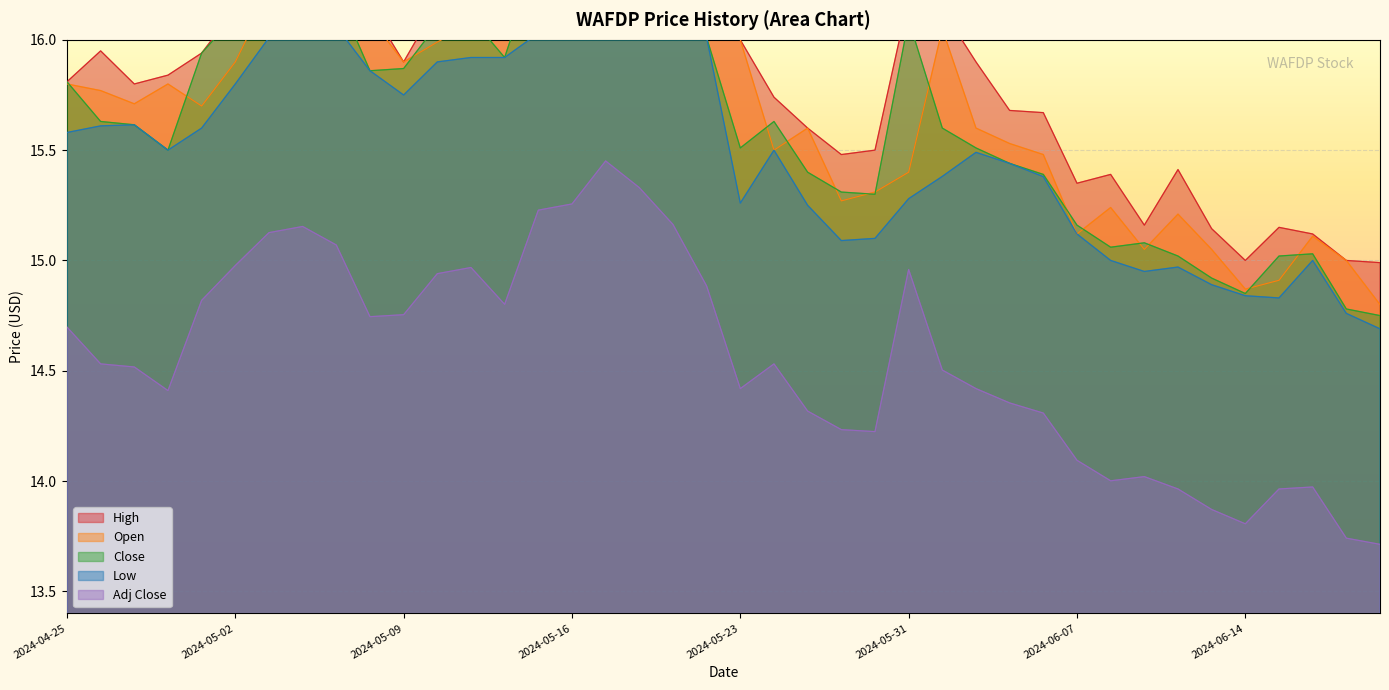

Reading right to left, list all the values displayed in this chart.

High: 2024-06-21=15.0	2024-06-20=15.0	2024-06-18=15.1	2024-06-17=15.2	2024-06-14=15.0	2024-06-13=15.1	2024-06-12=15.4	2024-06-11=15.2	2024-06-10=15.4	2024-06-07=15.3	2024-06-06=15.7	2024-06-05=15.7	2024-06-04=15.9	2024-06-03=16.1	2024-05-31=16.2	2024-05-30=15.5	2024-05-29=15.5	2024-05-28=15.6	2024-05-24=15.7	2024-05-23=16.0	2024-05-22=16.4	2024-05-21=16.5	2024-05-20=16.6	2024-05-17=16.6	2024-05-16=16.4	2024-05-15=16.4	2024-05-14=16.1	2024-05-13=16.1	2024-05-10=16.2	2024-05-09=15.9	2024-05-08=16.1	2024-05-07=16.3	2024-05-06=16.4	2024-05-03=16.3	2024-05-02=16.1	2024-05-01=15.9	2024-04-30=15.8	2024-04-29=15.8	2024-04-26=15.9	2024-04-25=15.8
Open: 2024-06-21=14.8	2024-06-20=15.0	2024-06-18=15.1	2024-06-17=14.9	2024-06-14=14.9	2024-06-13=15.1	2024-06-12=15.2	2024-06-11=15.1	2024-06-10=15.2	2024-06-07=15.1	2024-06-06=15.5	2024-06-05=15.5	2024-06-04=15.6	2024-06-03=16.1	2024-05-31=15.4	2024-05-30=15.3	2024-05-29=15.3	2024-05-28=15.6	2024-05-24=15.5	2024-05-23=16.0	2024-05-22=16.4	2024-05-21=16.4	2024-05-20=16.5	2024-05-17=16.4	2024-05-16=16.3	2024-05-15=16.0	2024-05-14=16.1	2024-05-13=16.1	2024-05-10=16.0	2024-05-09=15.9	2024-05-08=16.1	2024-05-07=16.3	2024-05-06=16.2	2024-05-03=16.2	2024-05-02=15.9	2024-05-01=15.7	2024-04-30=15.8	2024-04-29=15.7	2024-04-26=15.8	2024-04-25=15.8
Close: 2024-06-21=14.8	2024-06-20=14.8	2024-06-18=15.0	2024-06-17=15.0	2024-06-14=14.8	2024-06-13=14.9	2024-06-12=15.0	2024-06-11=15.1	2024-06-10=15.1	2024-06-07=15.2	2024-06-06=15.4	2024-06-05=15.4	2024-06-04=15.5	2024-06-03=15.6	2024-05-31=16.1	2024-05-30=15.3	2024-05-29=15.3	2024-05-28=15.4	2024-05-24=15.6	2024-05-23=15.5	2024-05-22=16.0	2024-05-21=16.3	2024-05-20=16.5	2024-05-17=16.6	2024-05-16=16.4	2024-05-15=16.4	2024-05-14=15.9	2024-05-13=16.1	2024-05-10=16.1	2024-05-09=15.9	2024-05-08=15.9	2024-05-07=16.2	2024-05-06=16.3	2024-05-03=16.3	2024-05-02=16.1	2024-05-01=15.9	2024-04-30=15.5	2024-04-29=15.6	2024-04-26=15.6	2024-04-25=15.8
Low: 2024-06-21=14.7	2024-06-20=14.8	2024-06-18=15.0	2024-06-17=14.8	2024-06-14=14.8	2024-06-13=14.9	2024-06-12=15.0	2024-06-11=14.9	2024-06-10=15.0	2024-06-07=15.1	2024-06-06=15.4	2024-06-05=15.4	2024-06-04=15.5	2024-06-03=15.4	2024-05-31=15.3	2024-05-30=15.1	2024-05-29=15.1	2024-05-28=15.2	2024-05-24=15.5	2024-05-23=15.3	2024-05-22=16.0	2024-05-21=16.3	2024-05-20=16.4	2024-05-17=16.2	2024-05-16=16.3	2024-05-15=16.0	2024-05-14=15.9	2024-05-13=15.9	2024-05-10=15.9	2024-05-09=15.8	2024-05-08=15.9	2024-05-07=16.1	2024-05-06=16.1	2024-05-03=16.0	2024-05-02=15.8	2024-05-01=15.6	2024-04-30=15.5	2024-04-29=15.6	2024-04-26=15.6	2024-04-25=15.6
Adj Close: 2024-06-21=13.7	2024-06-20=13.7	2024-06-18=14.0	2024-06-17=14.0	2024-06-14=13.8	2024-06-13=13.9	2024-06-12=14.0	2024-06-11=14.0	2024-06-10=14.0	2024-06-07=14.1	2024-06-06=14.3	2024-06-05=14.4	2024-06-04=14.4	2024-06-03=14.5	2024-05-31=15.0	2024-05-30=14.2	2024-05-29=14.2	2024-05-28=14.3	2024-05-24=14.5	2024-05-23=14.4	2024-05-22=14.9	2024-05-21=15.2	2024-05-20=15.3	2024-05-17=15.5	2024-05-16=15.3	2024-05-15=15.2	2024-05-14=14.8	2024-05-13=15.0	2024-05-10=14.9	2024-05-09=14.8	2024-05-08=14.7	2024-05-07=15.1	2024-05-06=15.2	2024-05-03=15.1	2024-05-02=15.0	2024-05-01=14.8	2024-04-30=14.4	2024-04-29=14.5	2024-04-26=14.5	2024-04-25=14.7